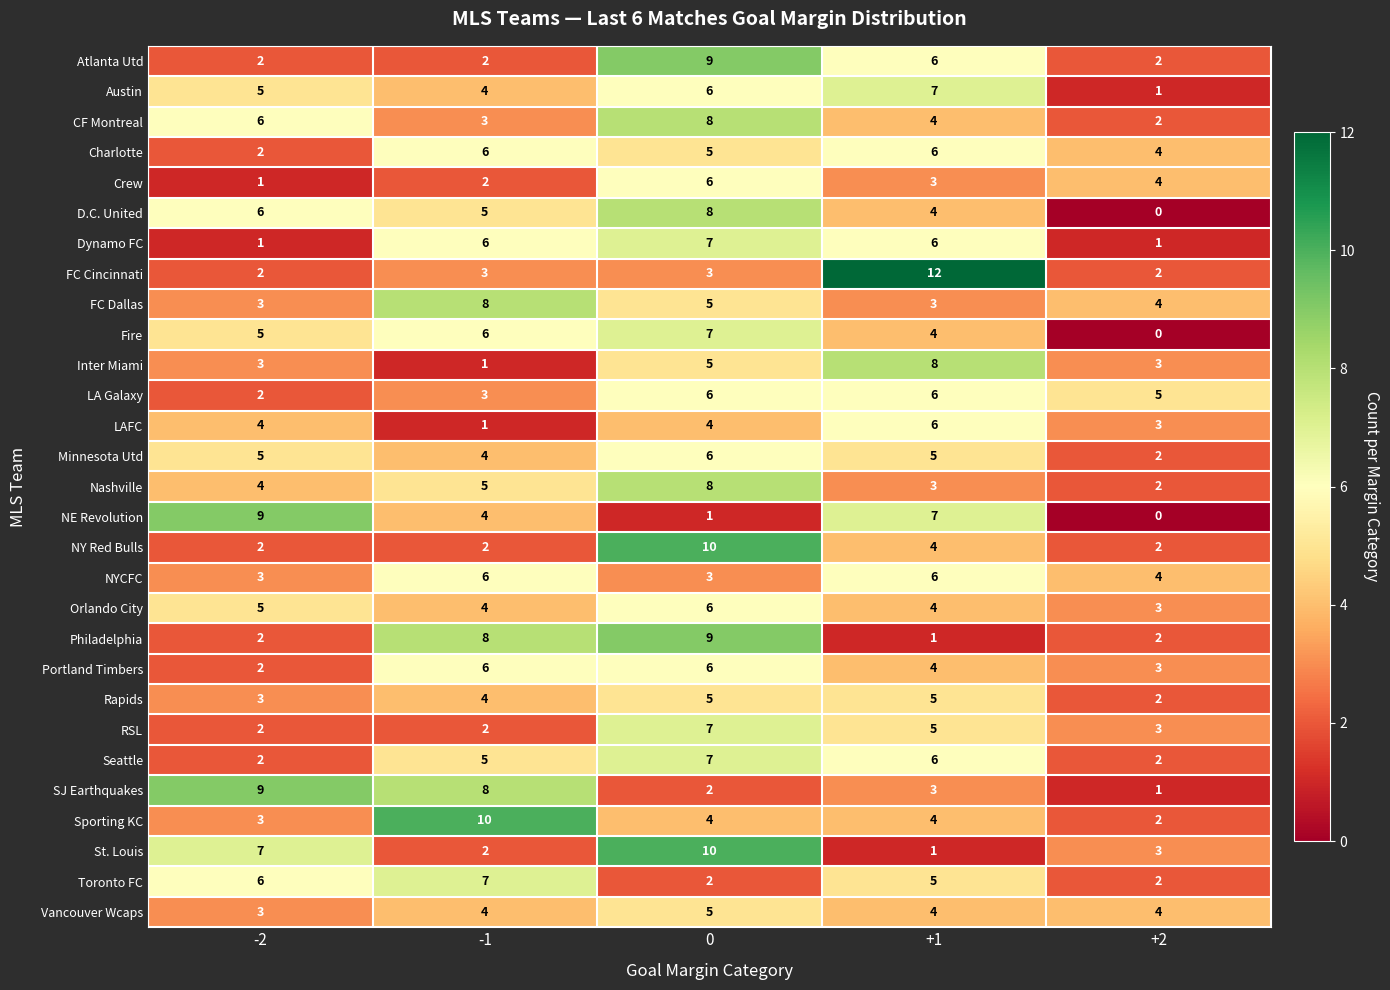

What is the difference between the highest and lowest values at +1?

11